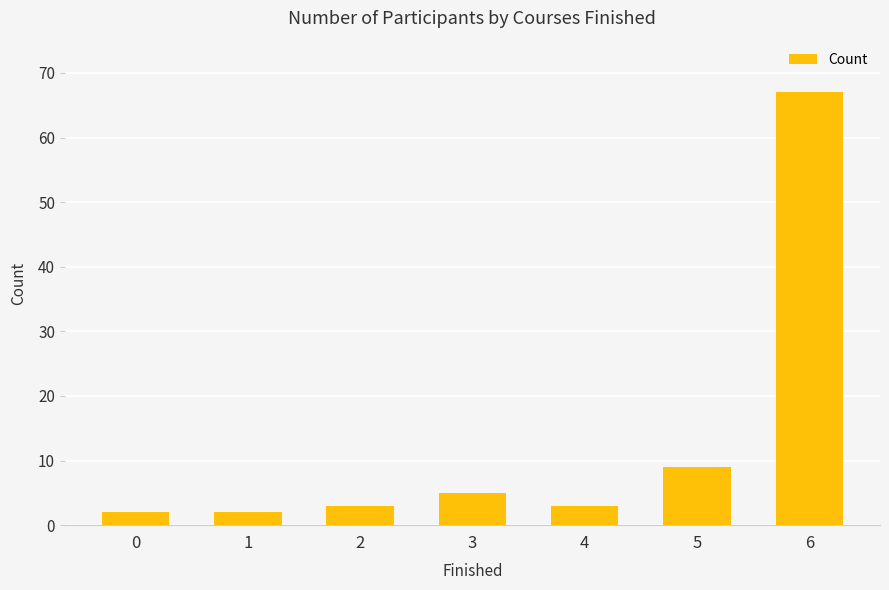

What is the sum of all values?

91